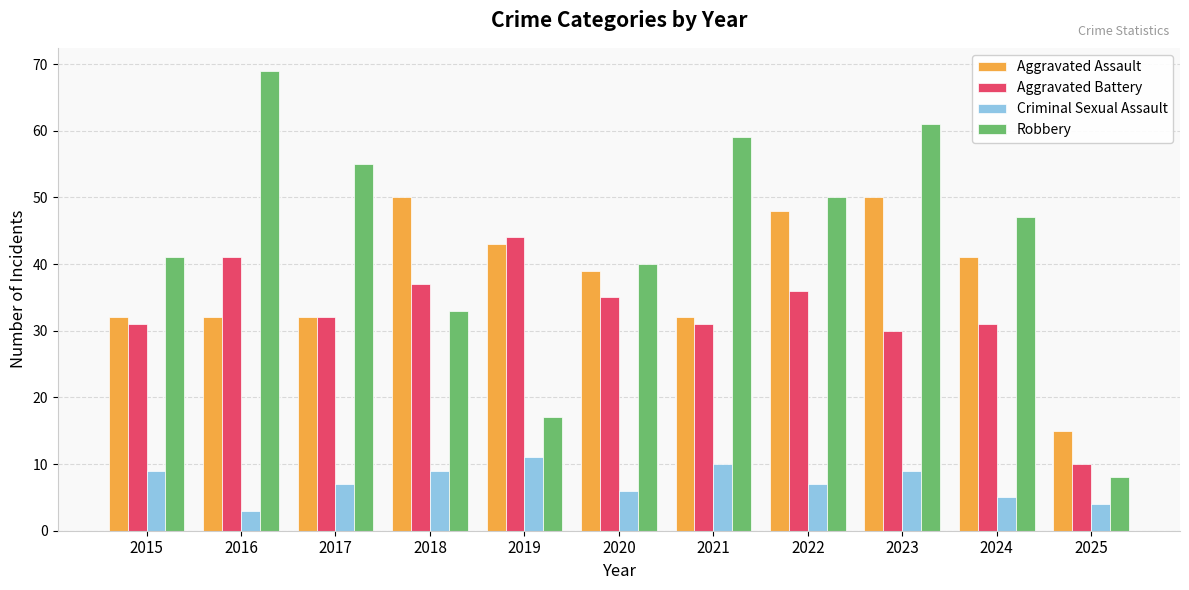

Reading right to left, extract all data points from this chart.

Aggravated Assault: 2025=15	2024=41	2023=50	2022=48	2021=32	2020=39	2019=43	2018=50	2017=32	2016=32	2015=32
Aggravated Battery: 2025=10	2024=31	2023=30	2022=36	2021=31	2020=35	2019=44	2018=37	2017=32	2016=41	2015=31
Criminal Sexual Assault: 2025=4	2024=5	2023=9	2022=7	2021=10	2020=6	2019=11	2018=9	2017=7	2016=3	2015=9
Robbery: 2025=8	2024=47	2023=61	2022=50	2021=59	2020=40	2019=17	2018=33	2017=55	2016=69	2015=41